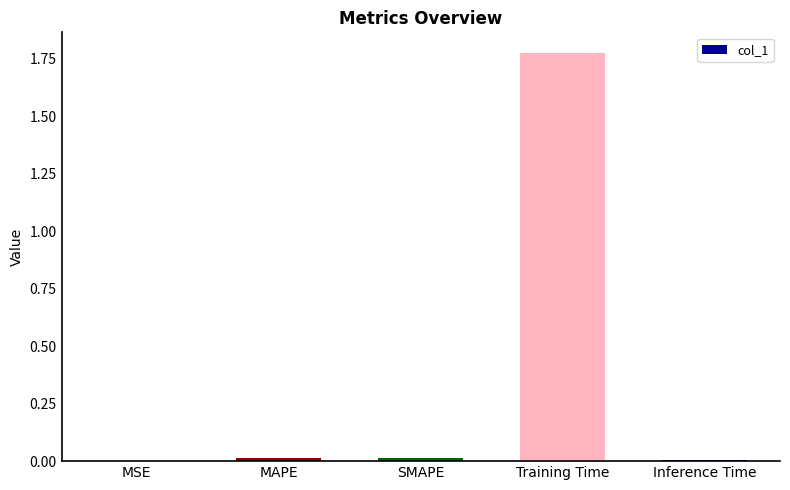

Which label corresponds to the largest value in the chart?

Training Time